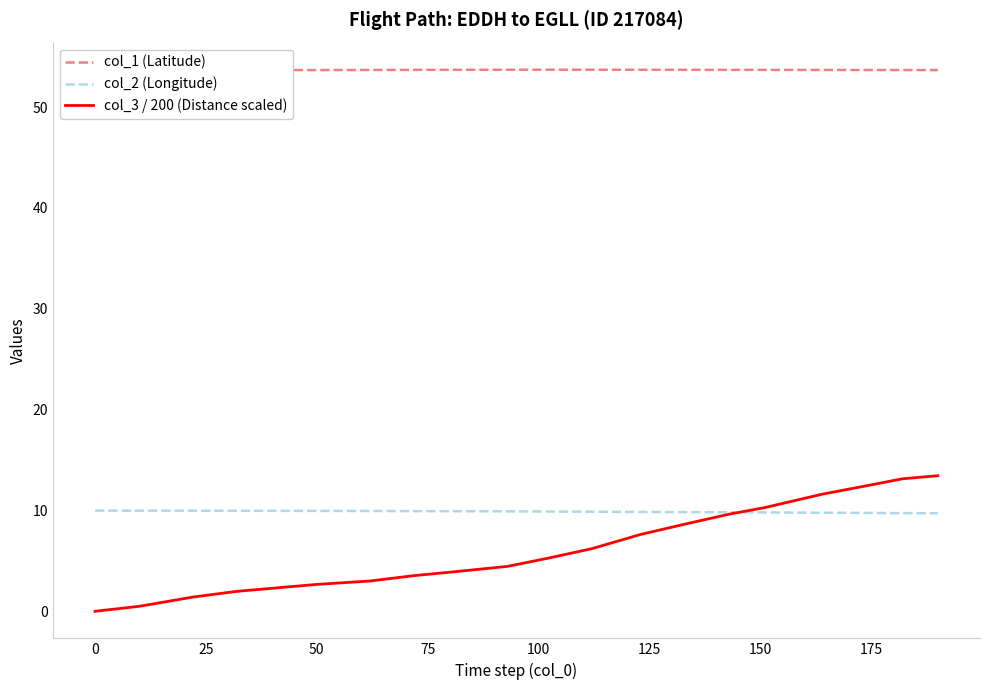

How many intersections are there between col_3 / 200 (Distance scaled) and col_2 (Longitude)?

1